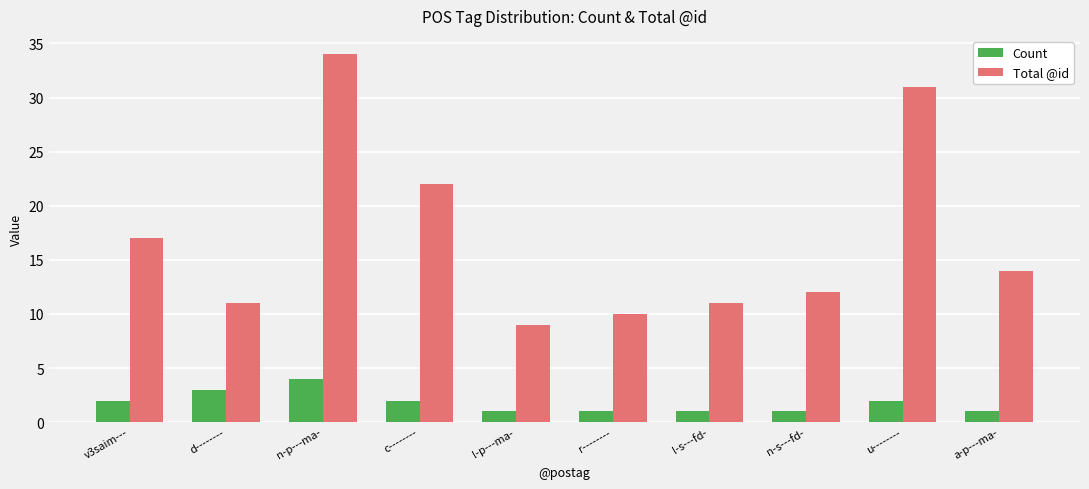

Which series changed the most between l-s---fd- and n-s---fd-?

Total @id